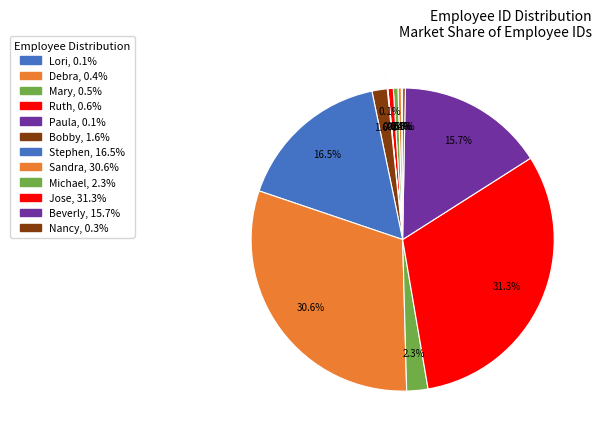

What is the ratio of the value at Bobby to the value at Jose?

0.1